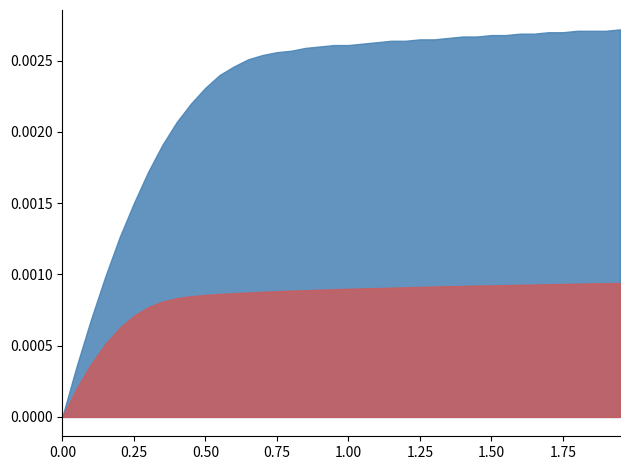

What position from the left is 32?

33